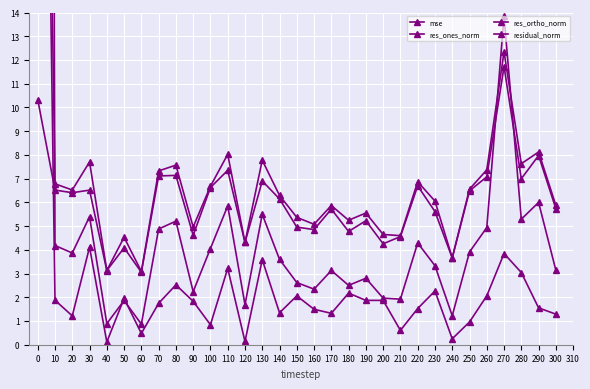

Is this an area chart (filled region under the line)?

No